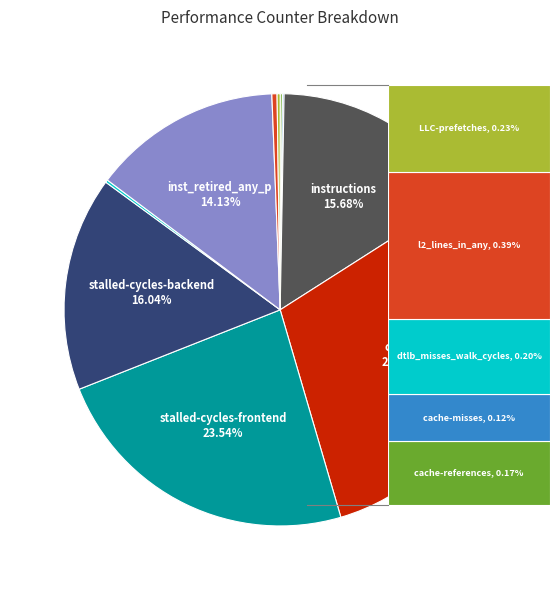

Does any single category account for the majority?

No